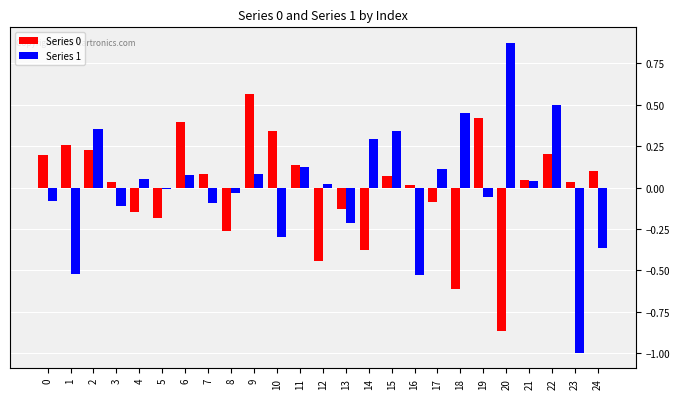

What is the difference between the maximum and minimum values in the Series 1 series?

1.9